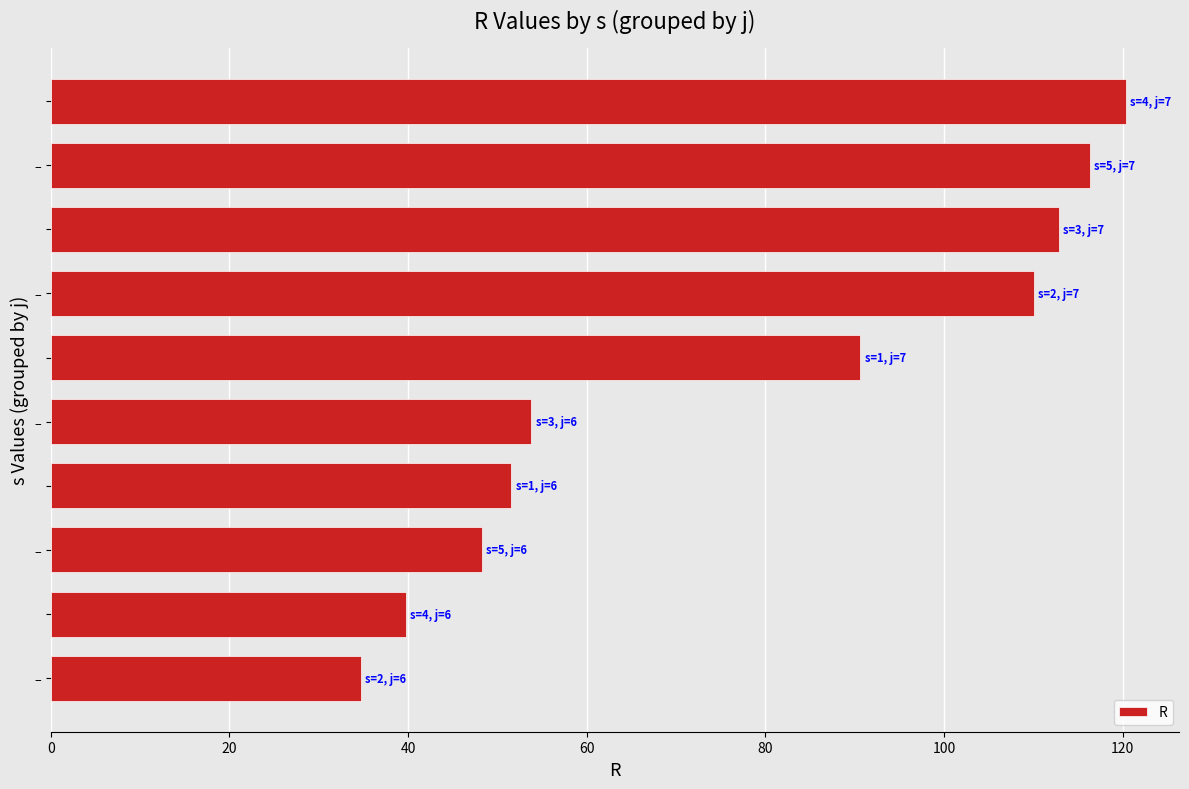

What is the greatest value displayed?

120.4